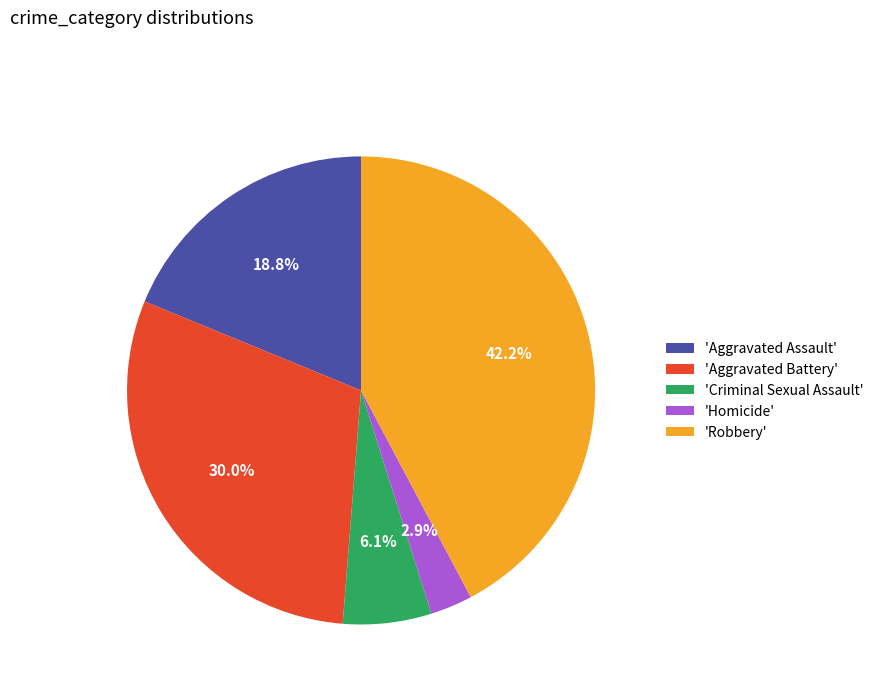

Approximately how many times larger is the value at 'Aggravated Assault' compared to 'Aggravated Battery'?

0.6